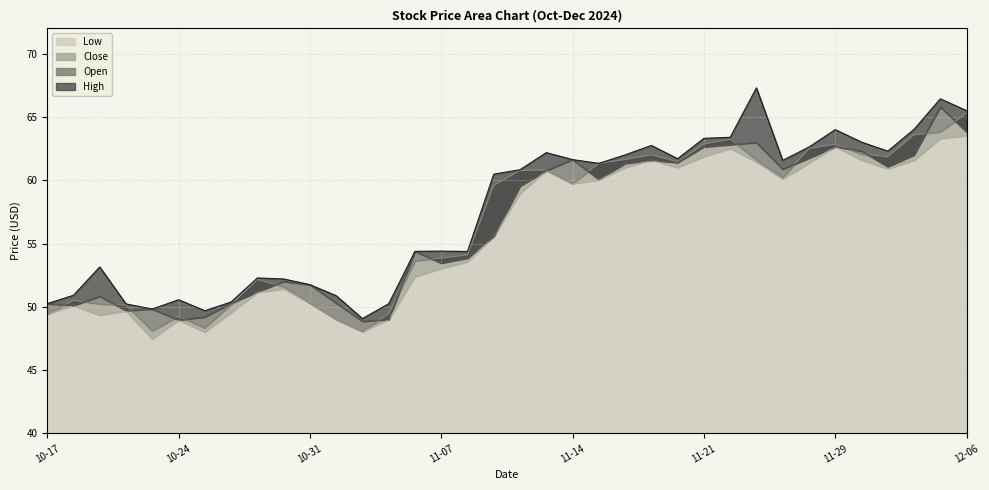

Which category has the highest value in the Open series?

2024-12-05